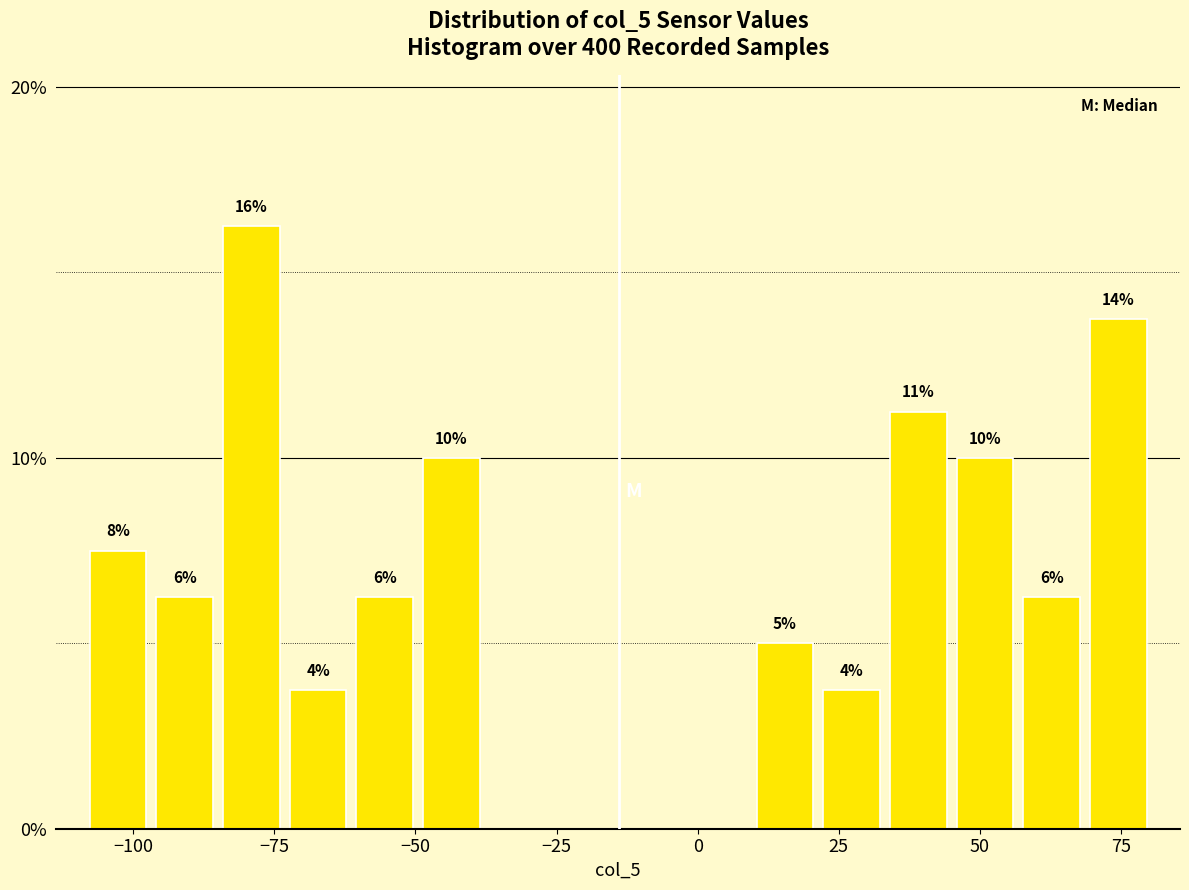

Around what value on the x-axis is the tallest bar? Give the approximate position of its centre, as read against the axis.

-80